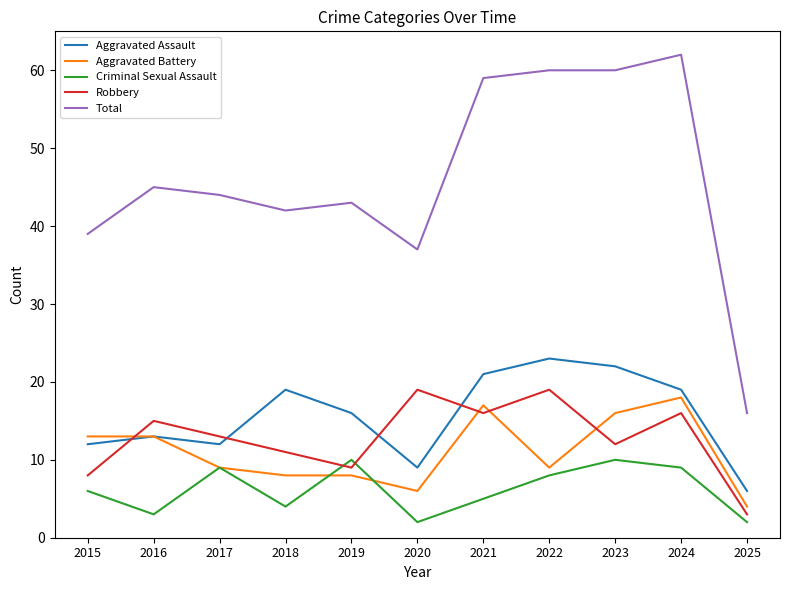

What is the maximum value shown in the chart?

62